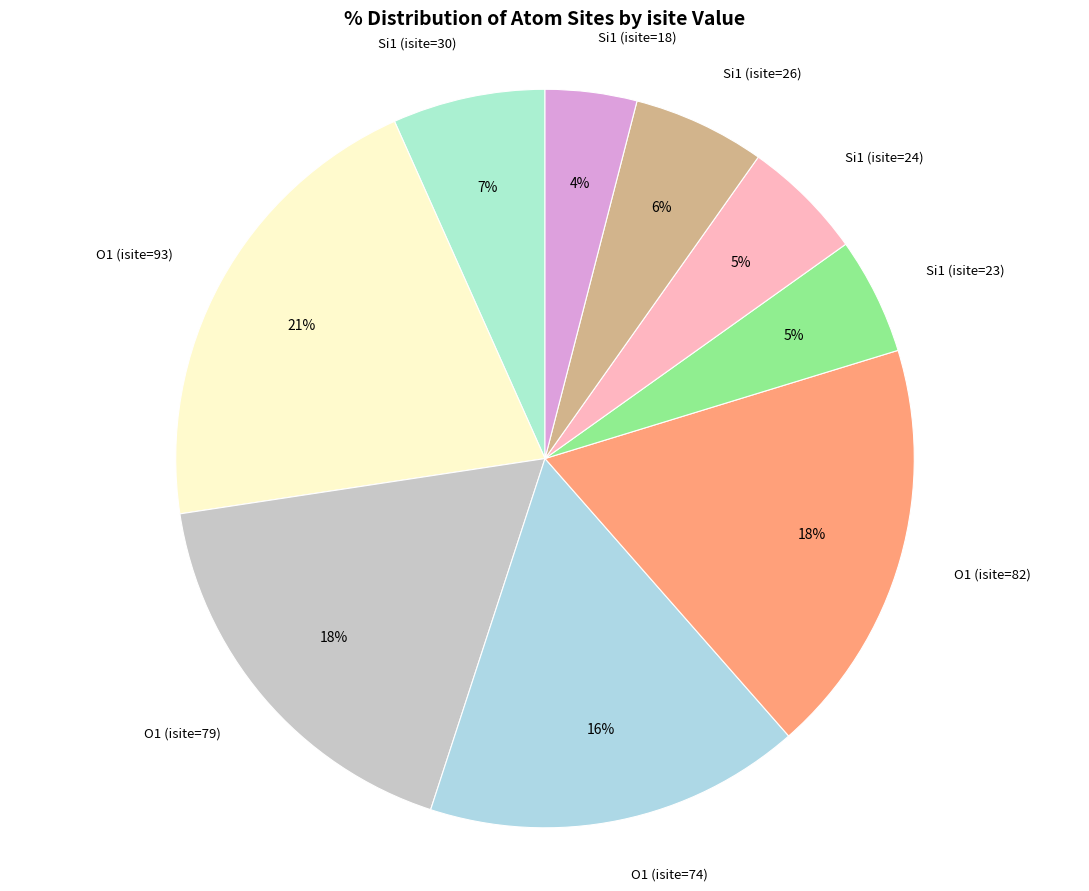

Which slice is the largest?

O1 (isite=93)